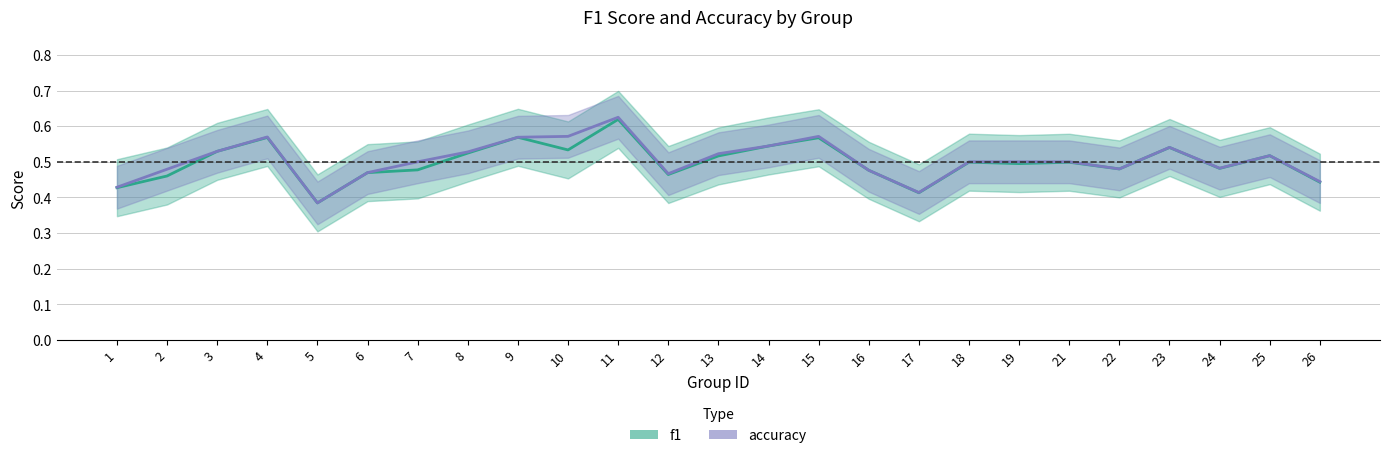

True or false: accuracy has more than 1 points higher than both neighbors.

True